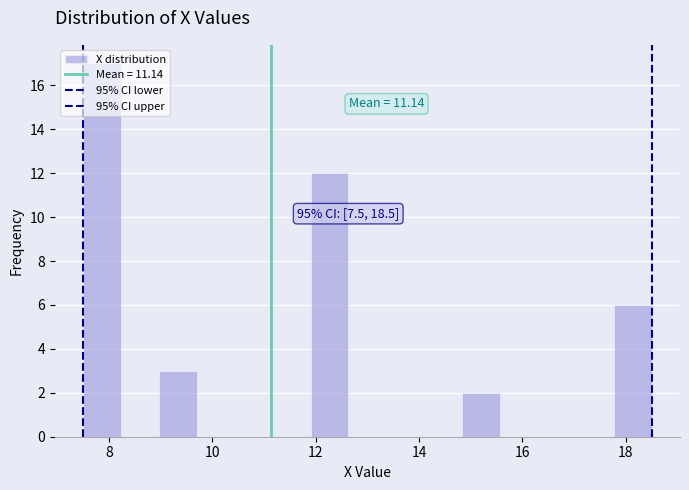

Around what value on the x-axis is the tallest bar? Give the approximate position of its centre, as read against the axis.

7.8